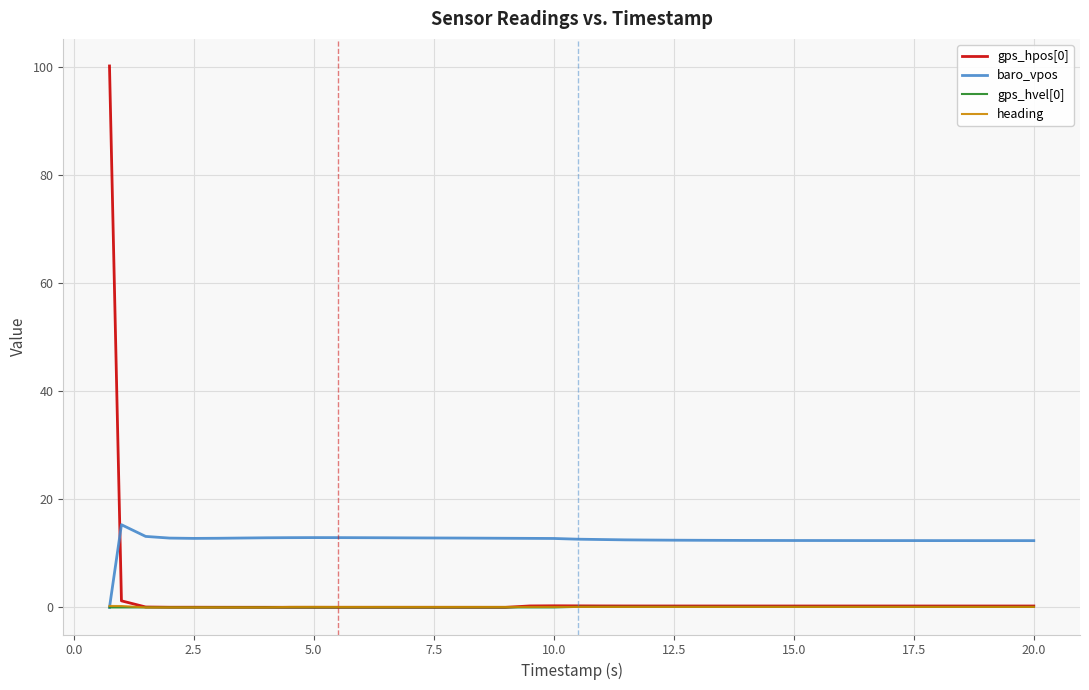

After their last crossing, which series has the higher values: baro_vpos or gps_hpos[0]?

baro_vpos